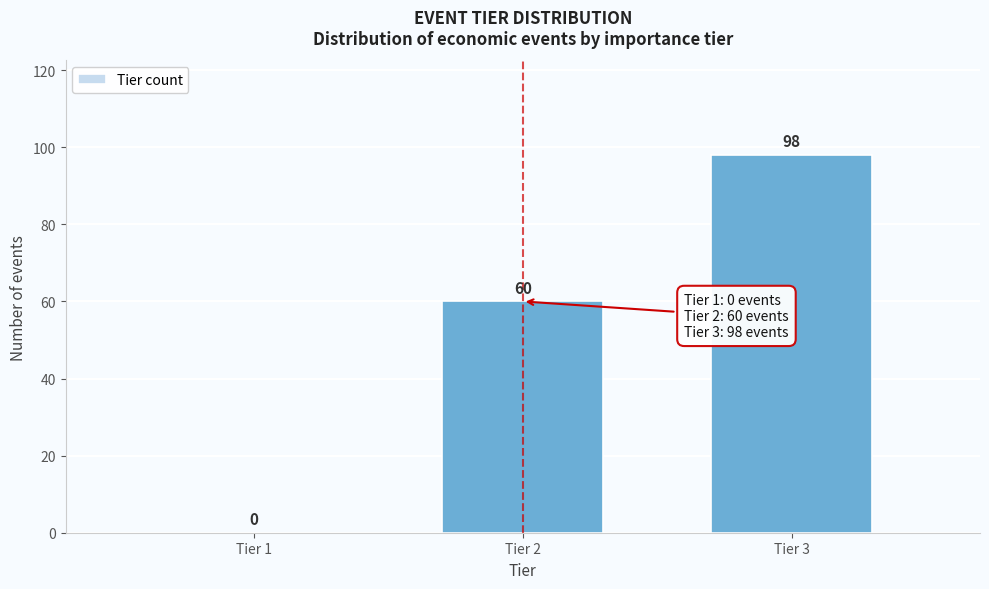

Reading left to right, transcribe all the data shown in this chart.

Tier 1=0	Tier 2=60	Tier 3=98